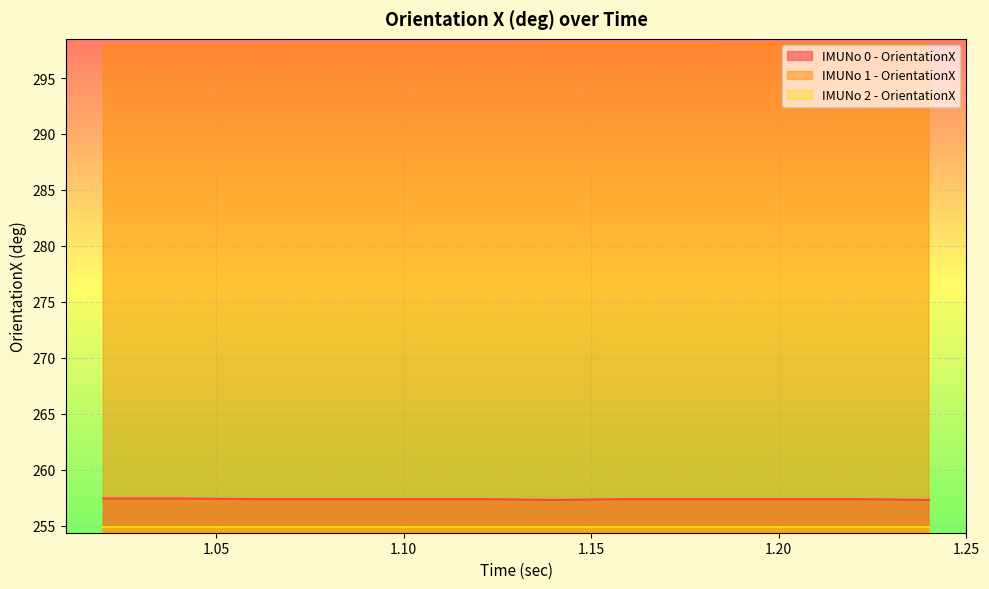

Which label corresponds to the smallest value in the chart?

1.14